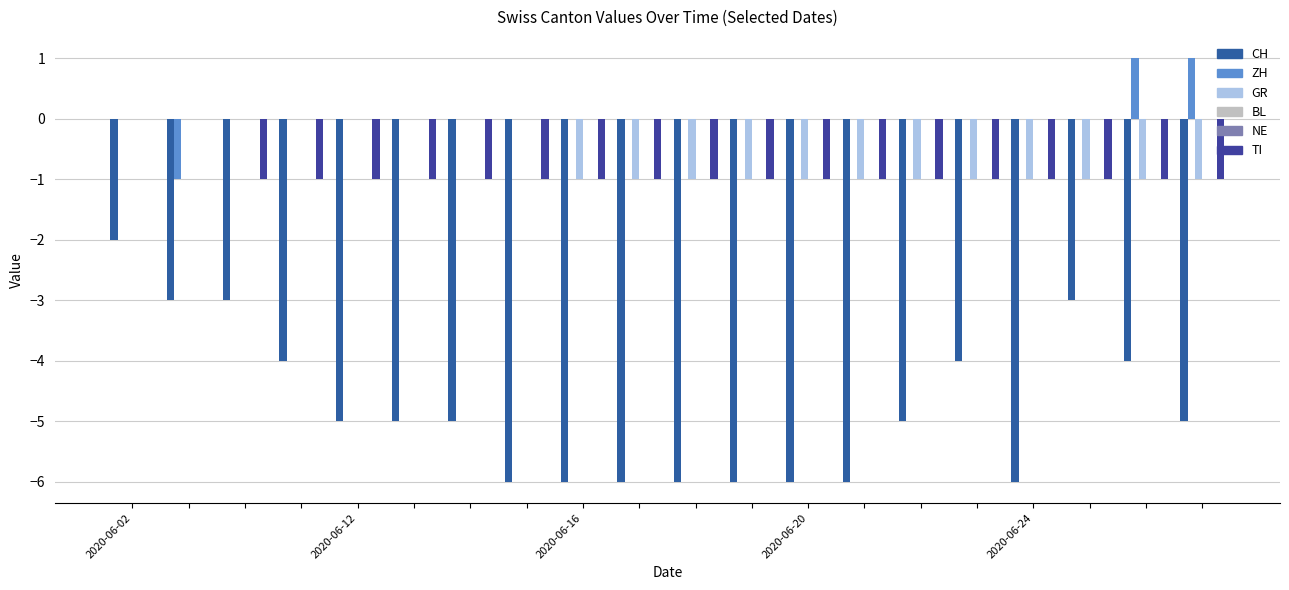

What are all the series names shown in the legend?

CH, ZH, GR, BL, NE, TI